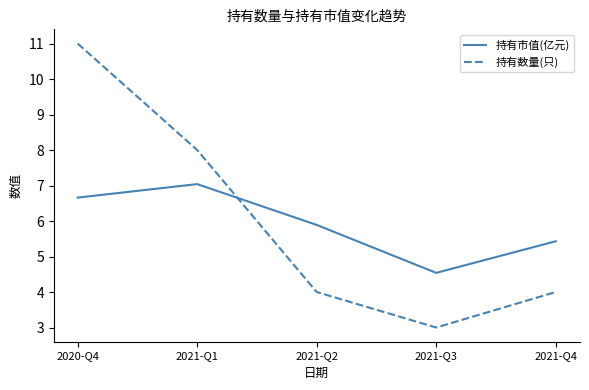

Count the 持有数量(只) values in the range 4 to 8.

3